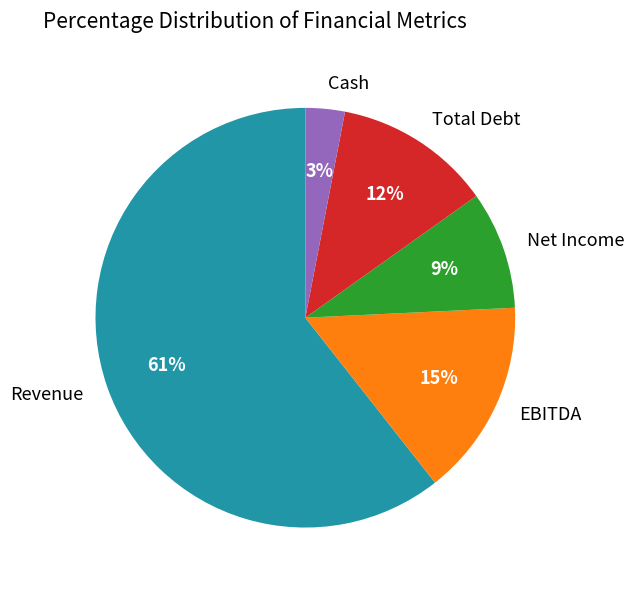

The EBITDA slice represents 23% of the pie. True or false?

False